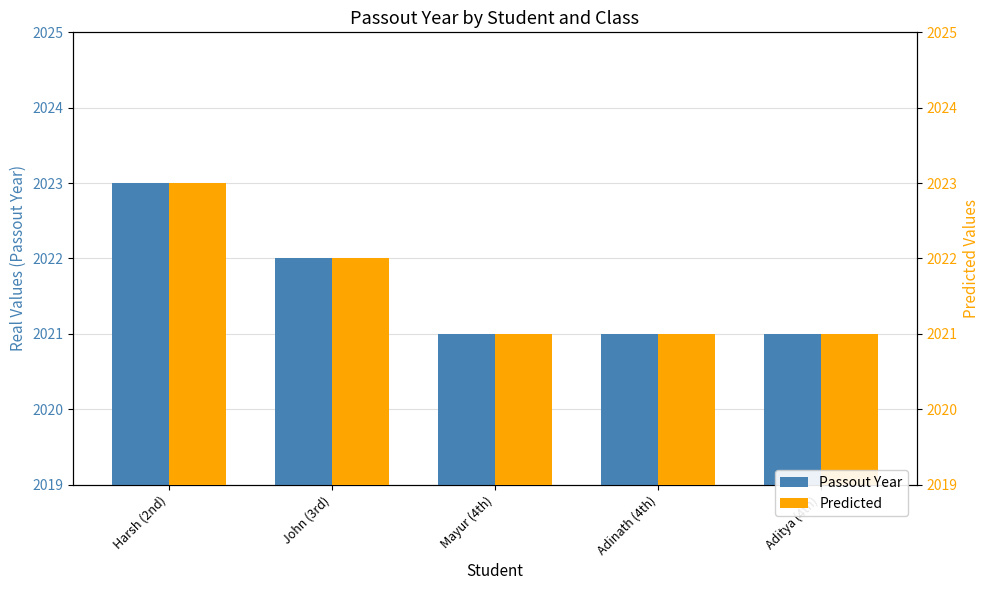

Which series has the widest spread of values?

Passout Year